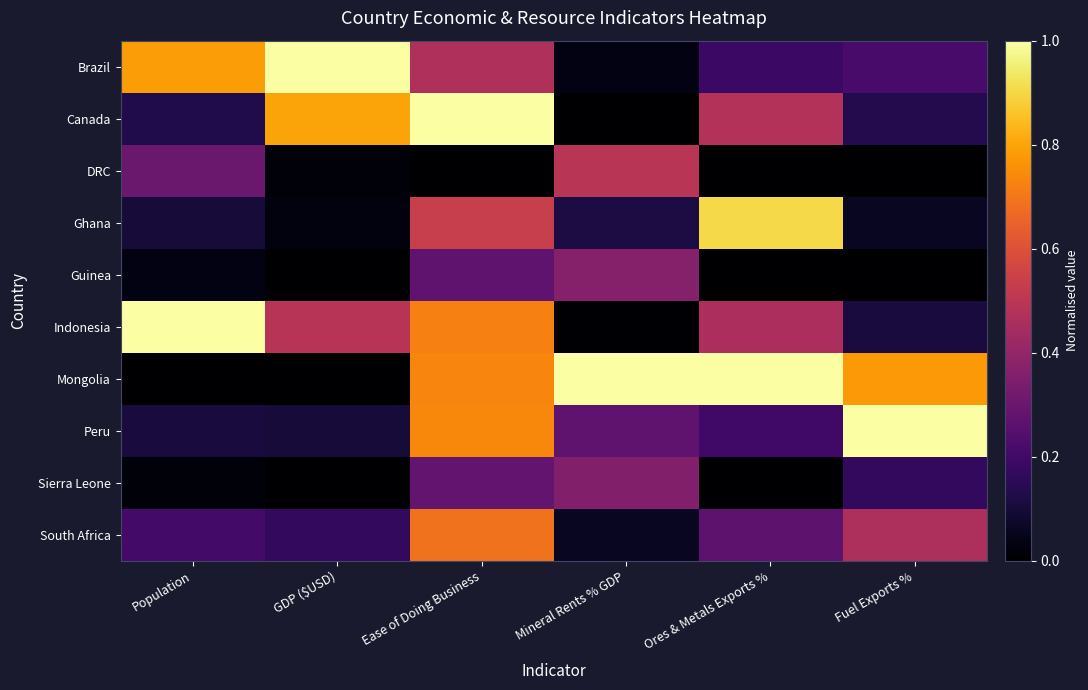

Count the number of categories in the chart.

6